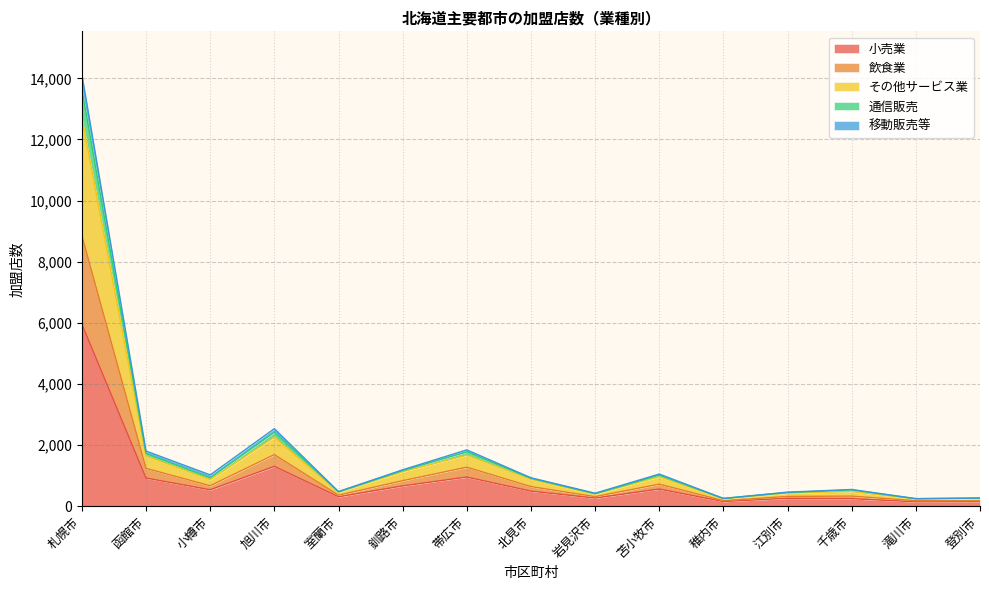

Which category has the highest value in the 移動販売等 series?

札幌市